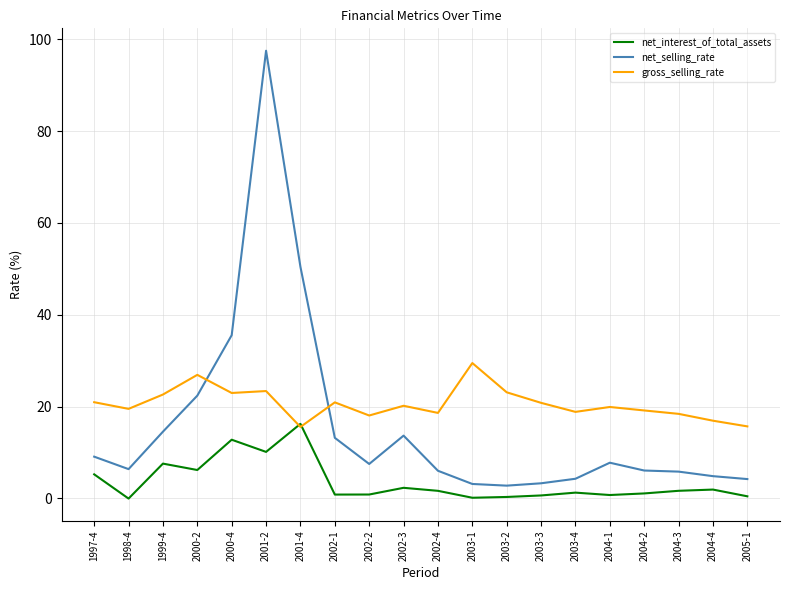

Does the chart have visible grid lines?

Yes